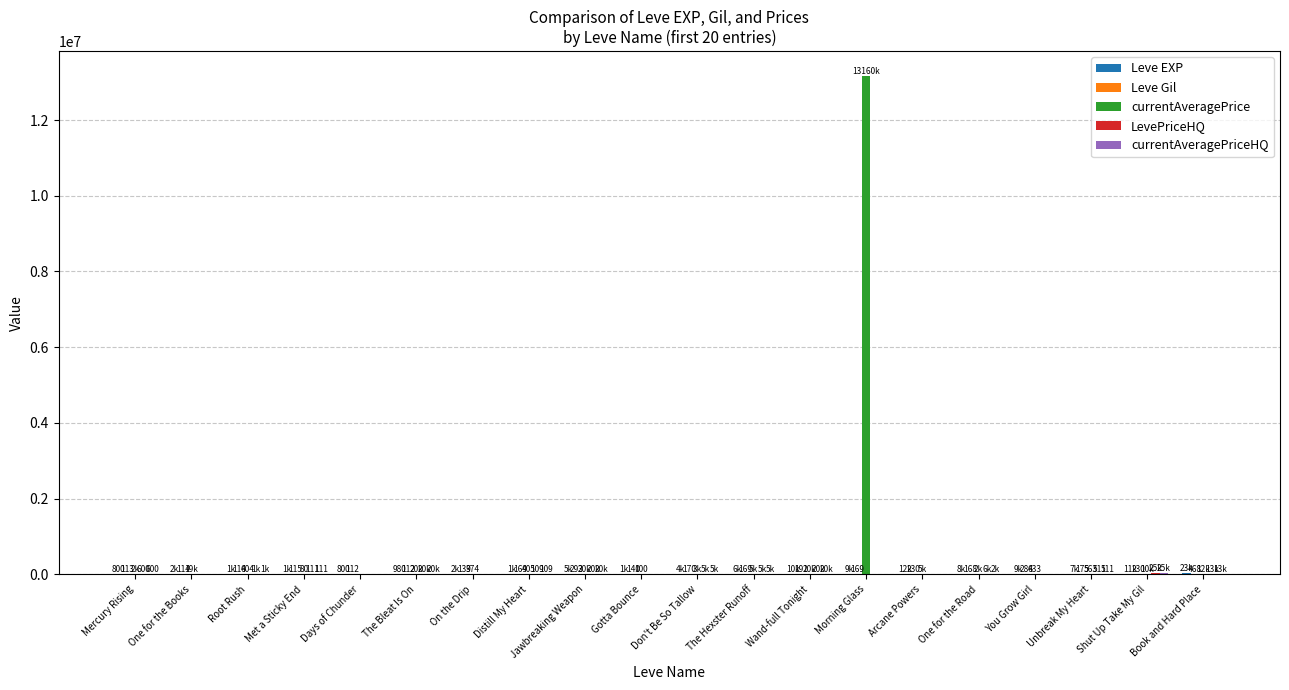

What is the greatest value displayed?

13160056